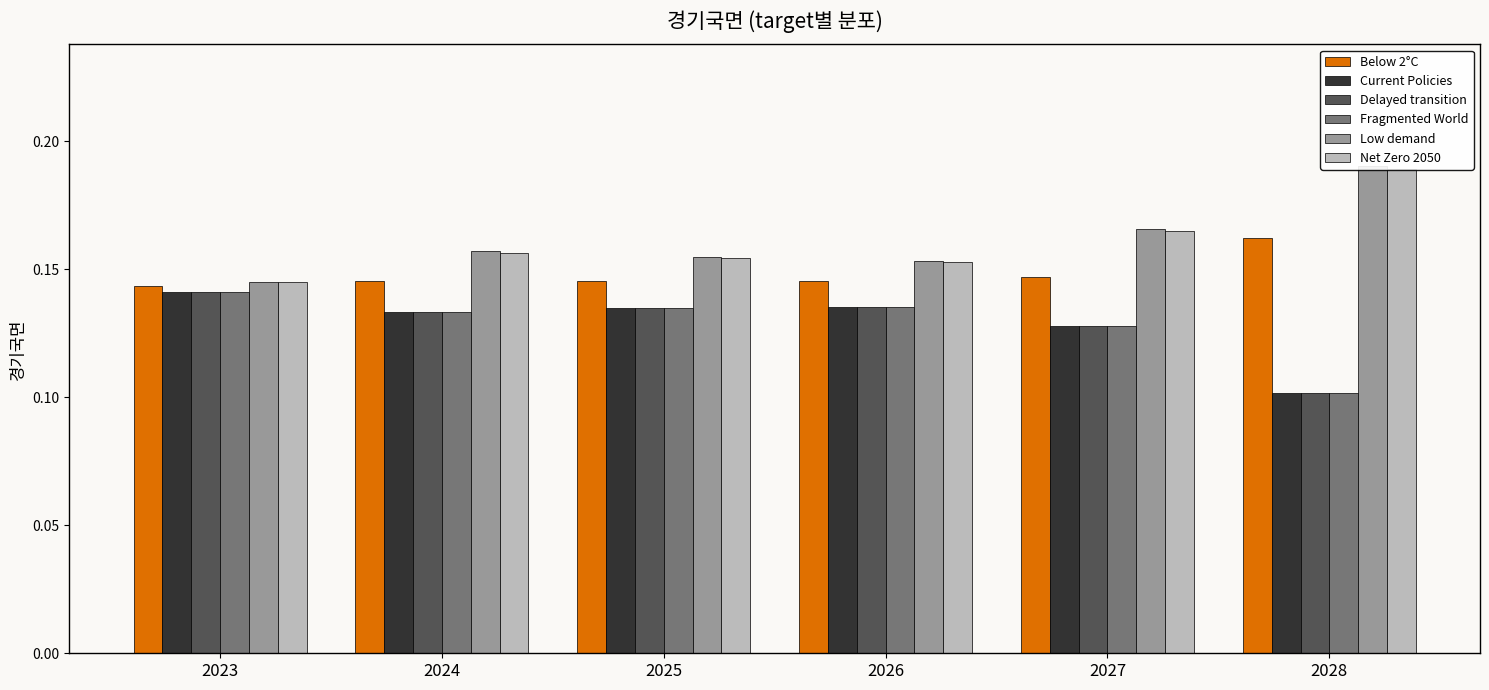

Which category has the highest value in the Net Zero 2050 series?

2028